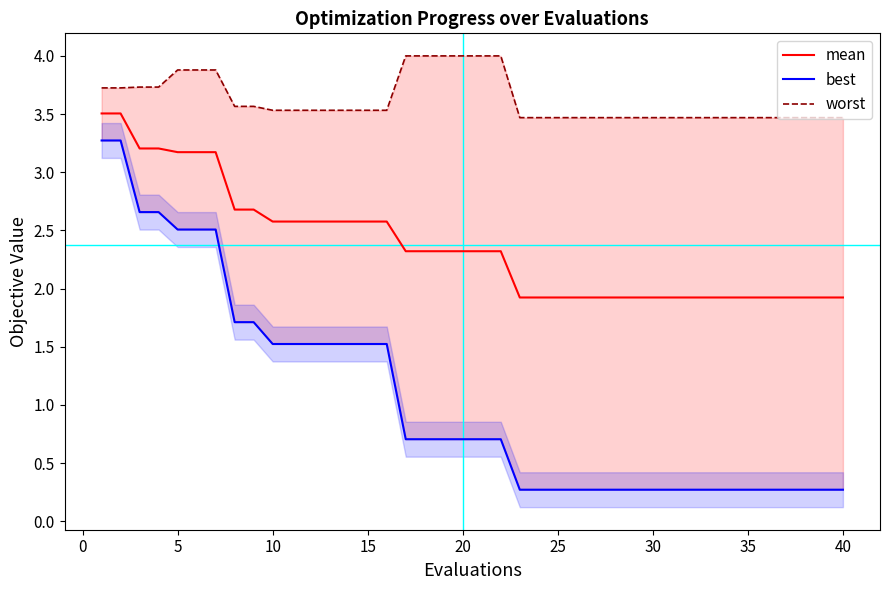

What is the sum of all worst values?

144.9